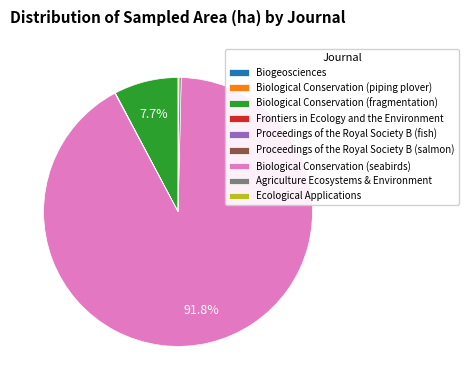

Combined, do Biological Conservation (seabirds) and Biological Conservation (fragmentation) account for over 50%?

Yes